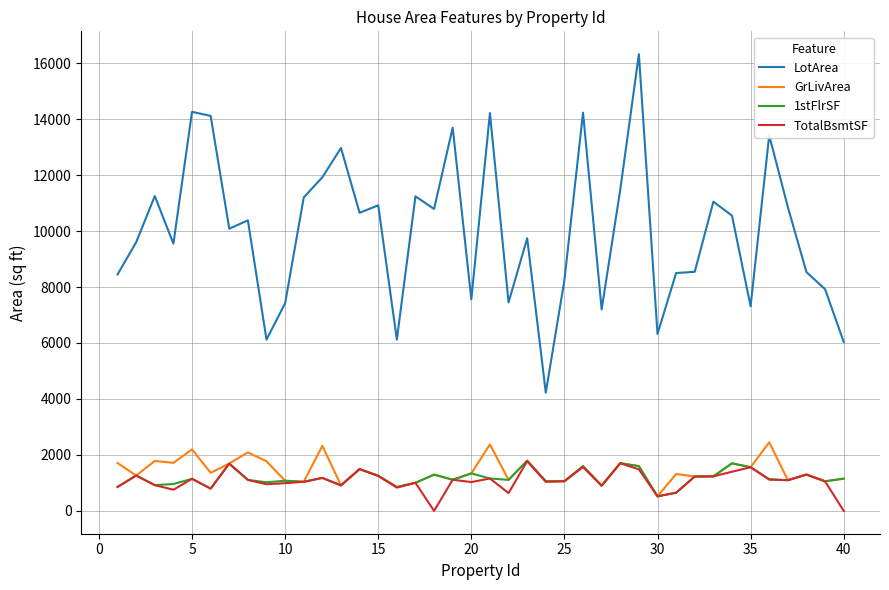

Which series has the largest range (max minus min)?

LotArea